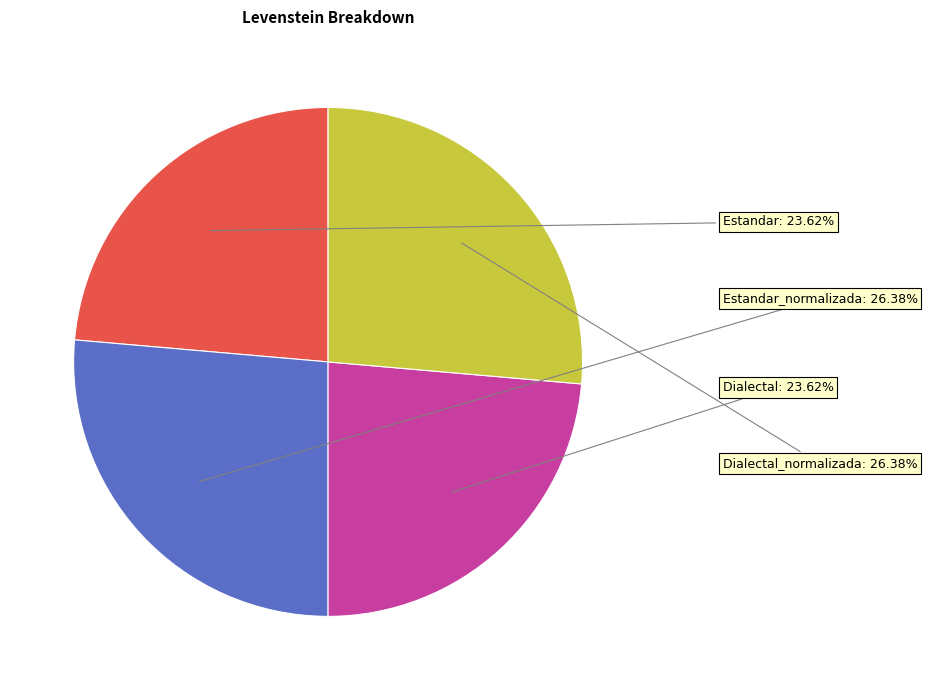

Is there any slice that represents more than half of the pie?

No